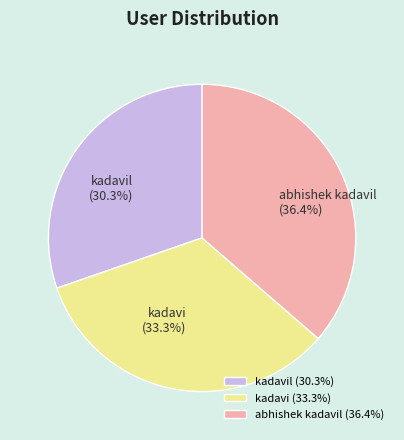

Does kadavi account for over 50% of the chart?

No